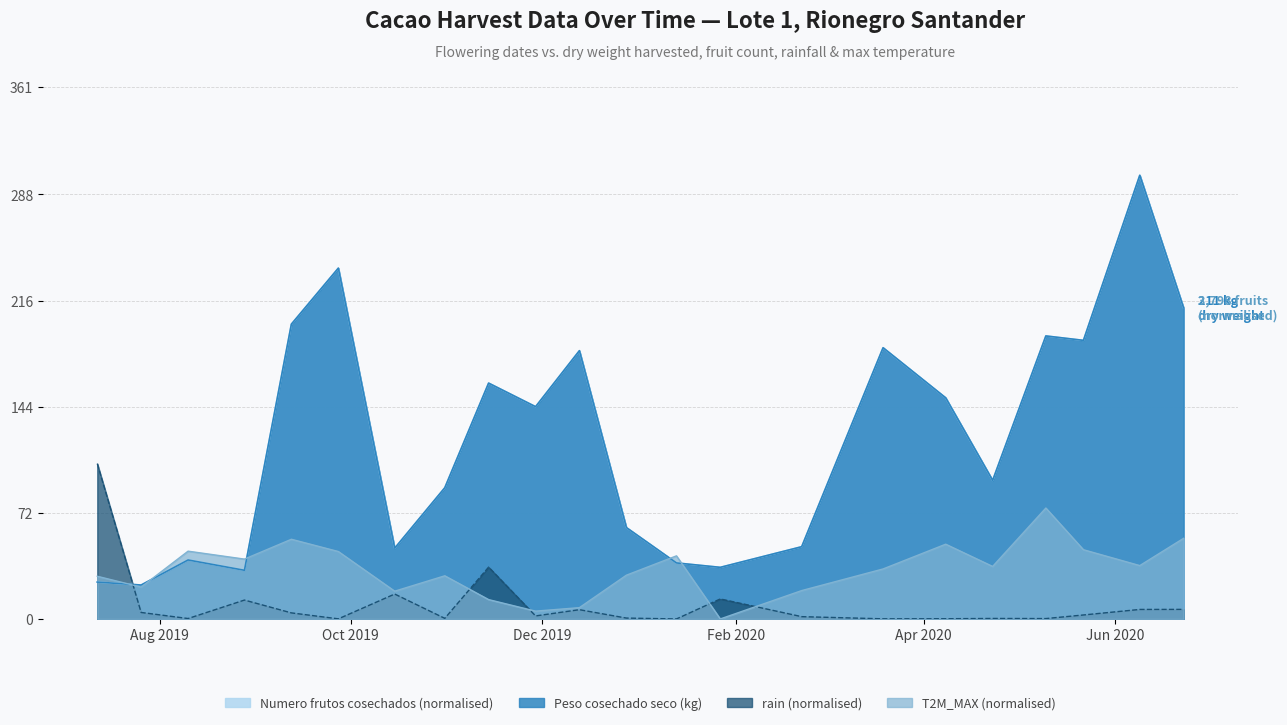

Which series has the largest total across all categories?

Peso cosechado seco (kg)